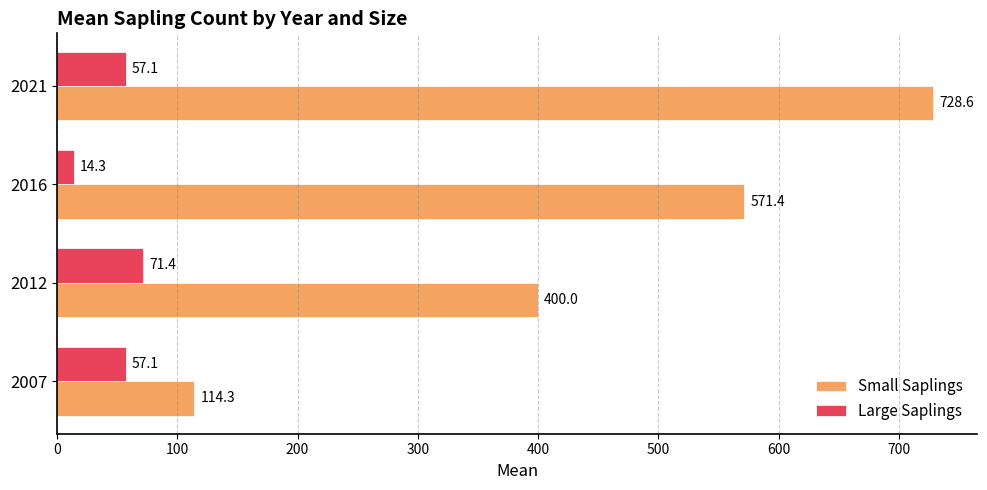

Read the Small Saplings value at 2016.

571.4